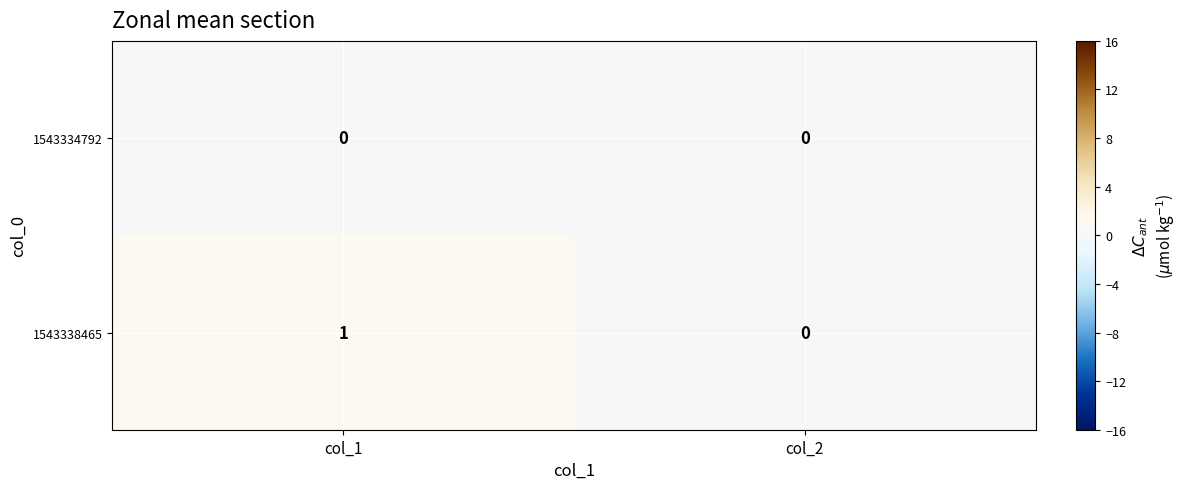

List the series in order of their peak value, lowest first.

1543334792, 1543338465